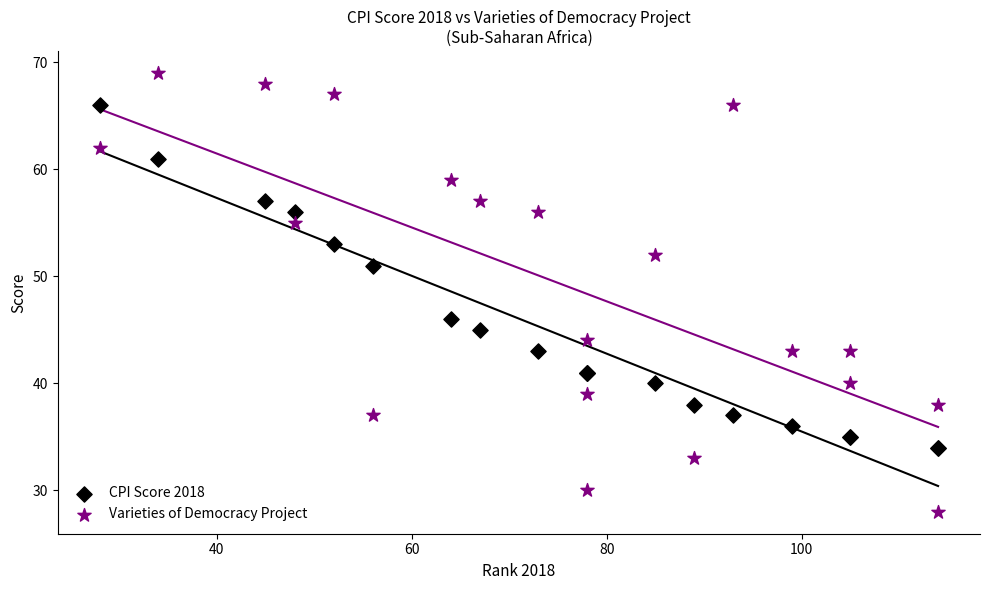

What is the X range (max minus min) for the scatter plot?

86